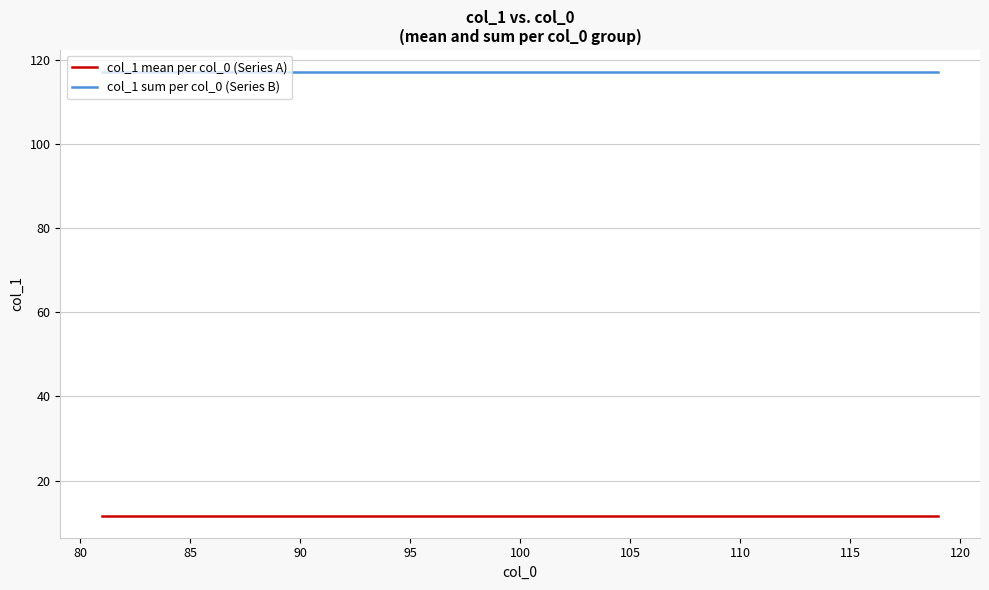

Which series has the largest total across all categories?

col_1 sum per col_0 (Series B)